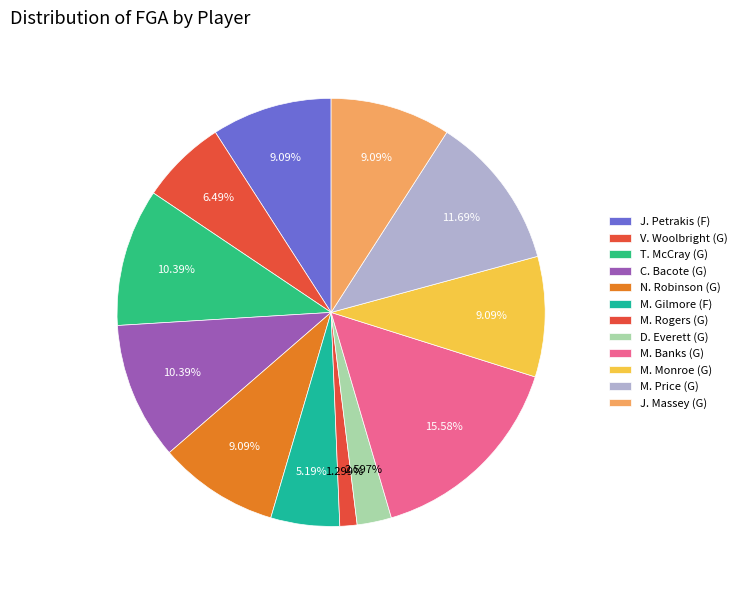

What percentage is the C. Bacote (G) slice, to the nearest percent?

10%